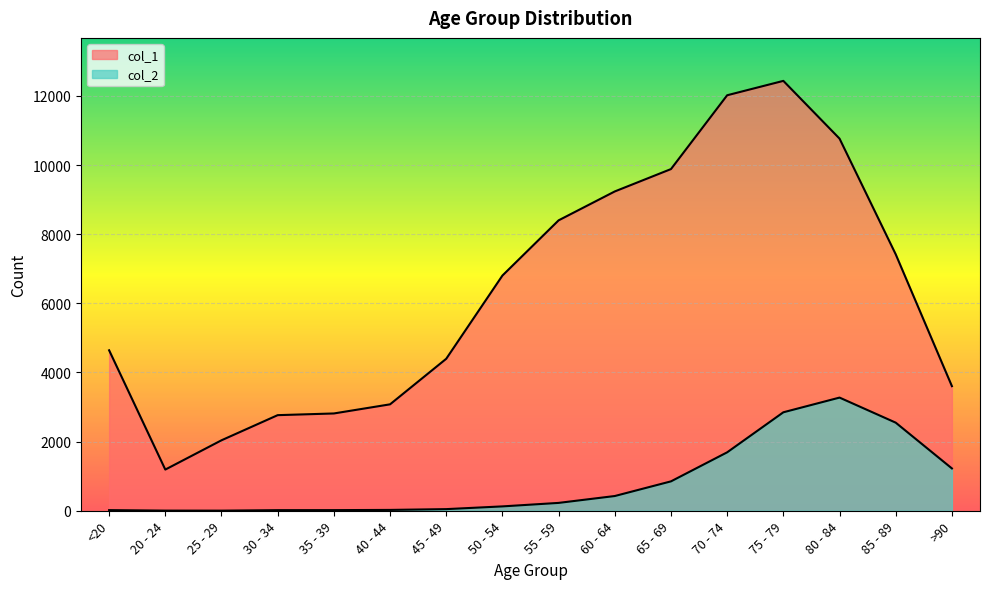

Count the number of categories in the chart.

16